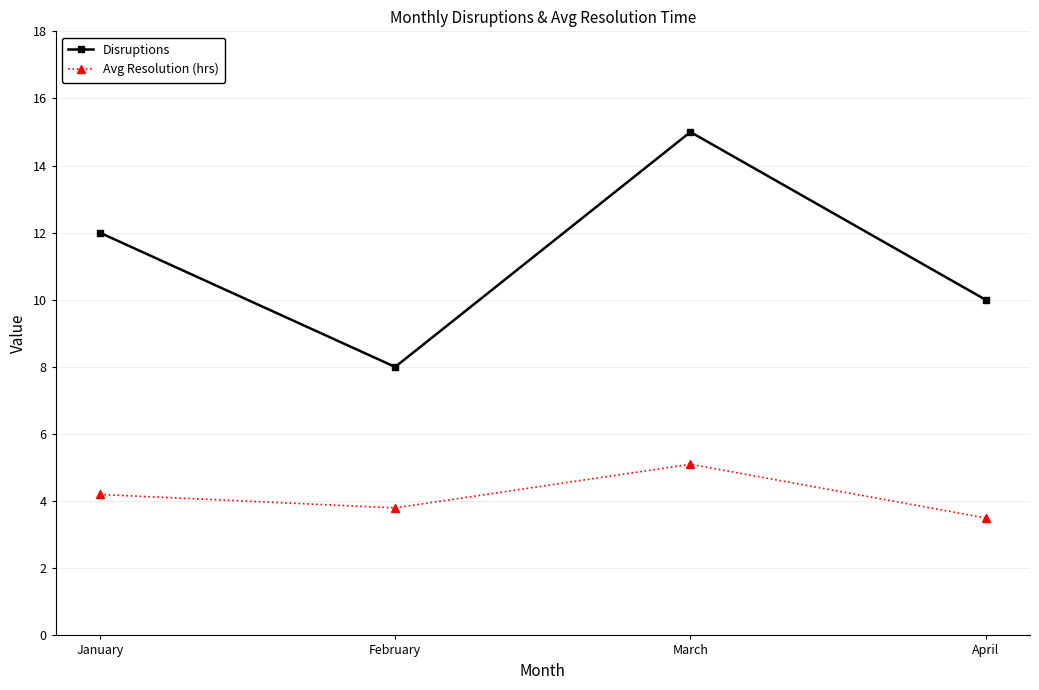

How many interior local peaks does the Disruptions series have?

1